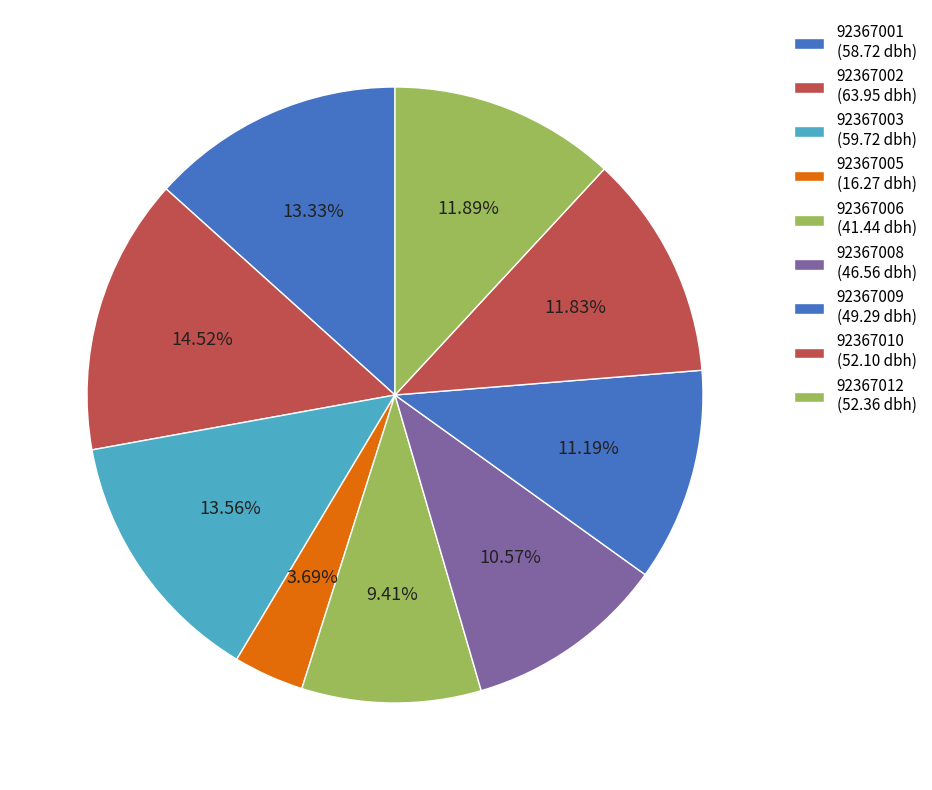

The 92367006 slice represents 15% of the pie. True or false?

False